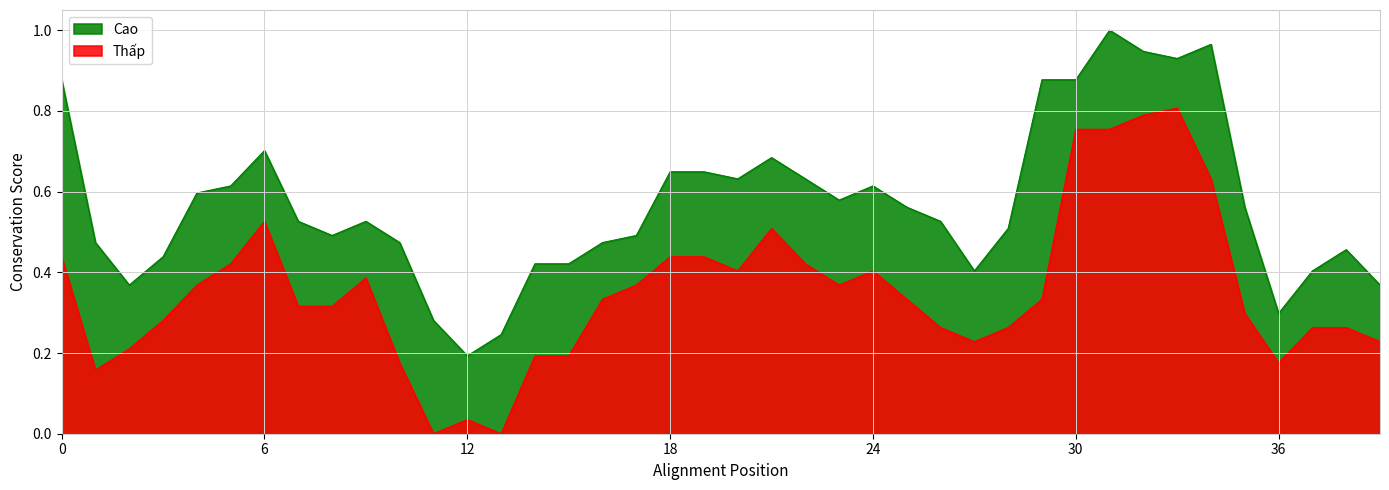

True or false: Thấp and Cao intersect in this chart.

False